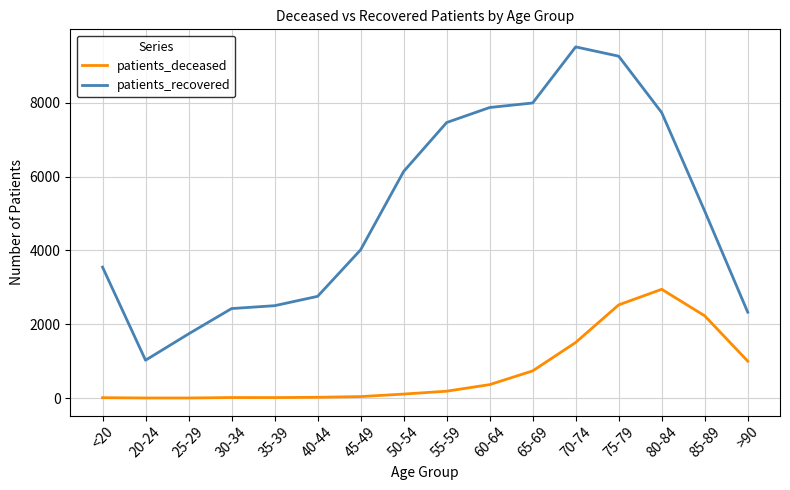

What are all the series names shown in the legend?

patients_deceased, patients_recovered